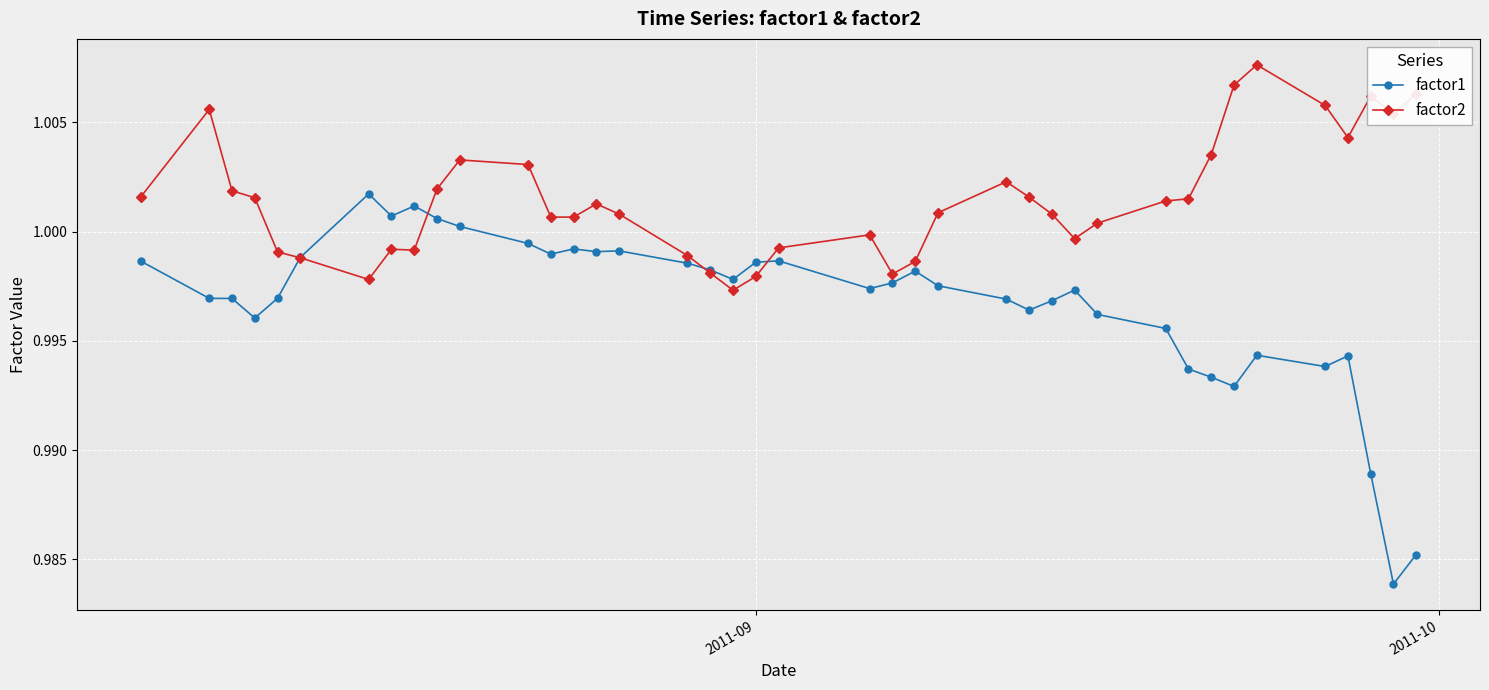

After their last crossing, which series has the higher values: factor1 or factor2?

factor2